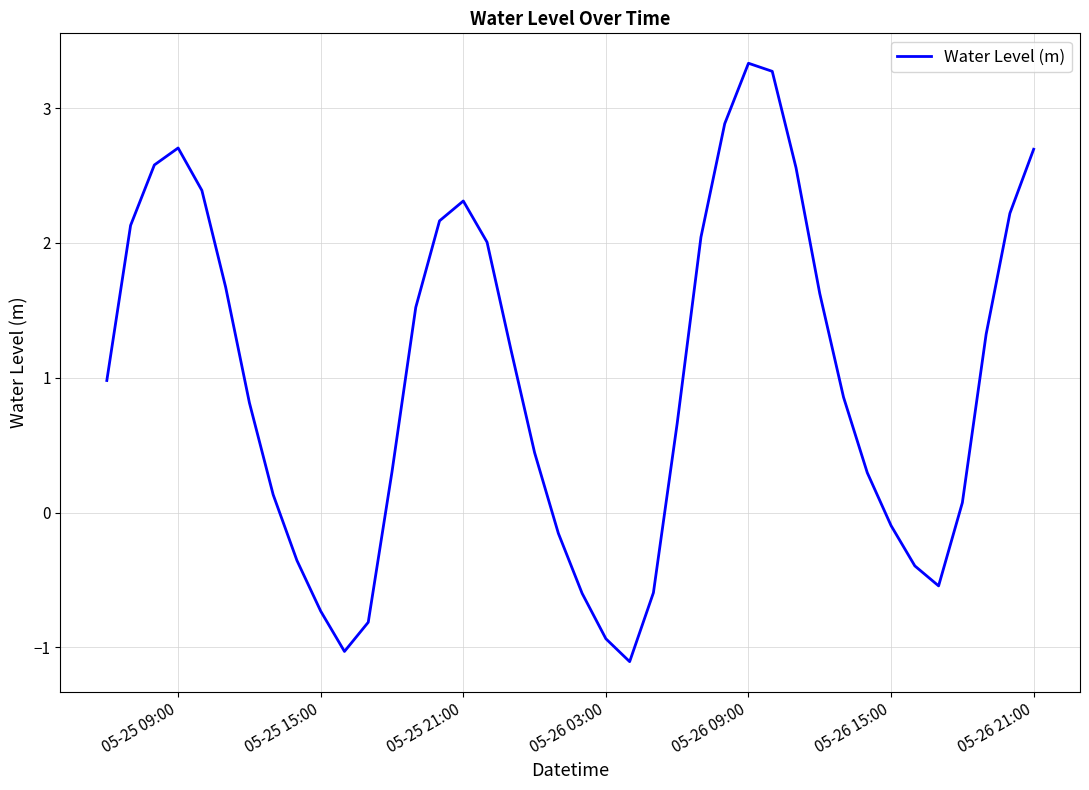

How many negative values are there?

12